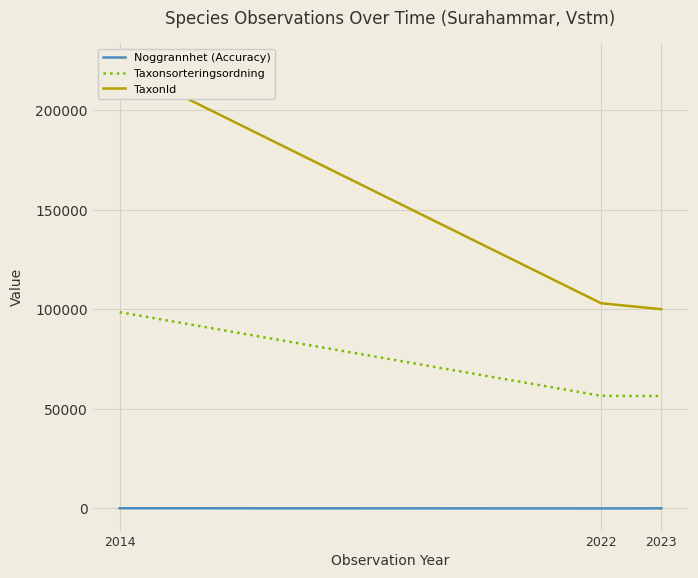

What is the sum of the Taxonsorteringsordning values at 2022 and 2014?

155058